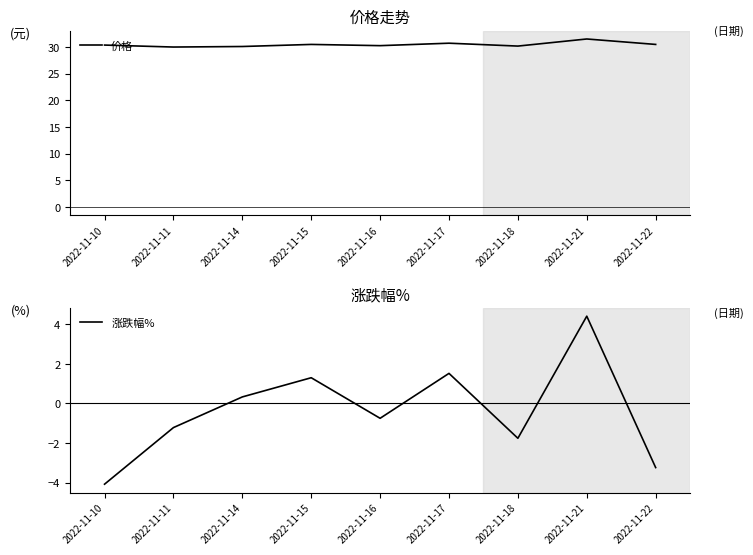

Where is 价格 nearest to the value 30?

2022-11-11